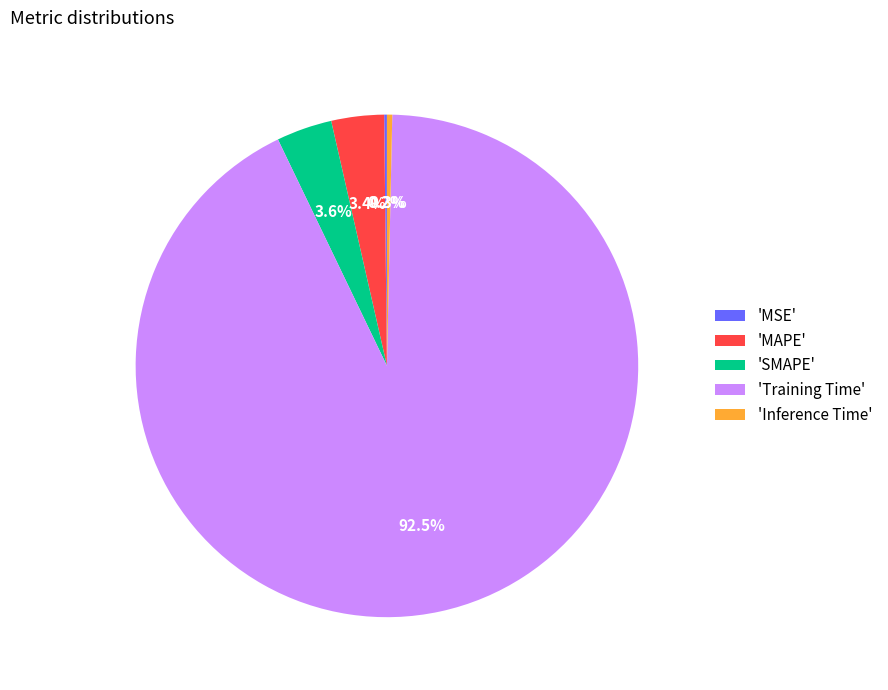

Between 'MAPE' and 'Training Time', which is larger?

'Training Time'